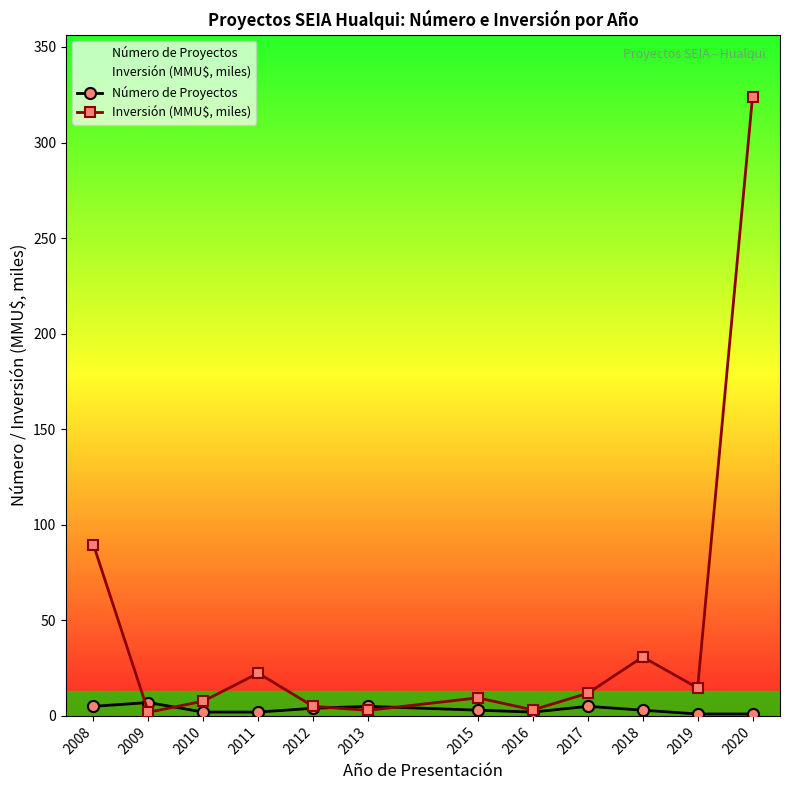

How many data points in Inversión (MMU$, miles) are less than 11?

6